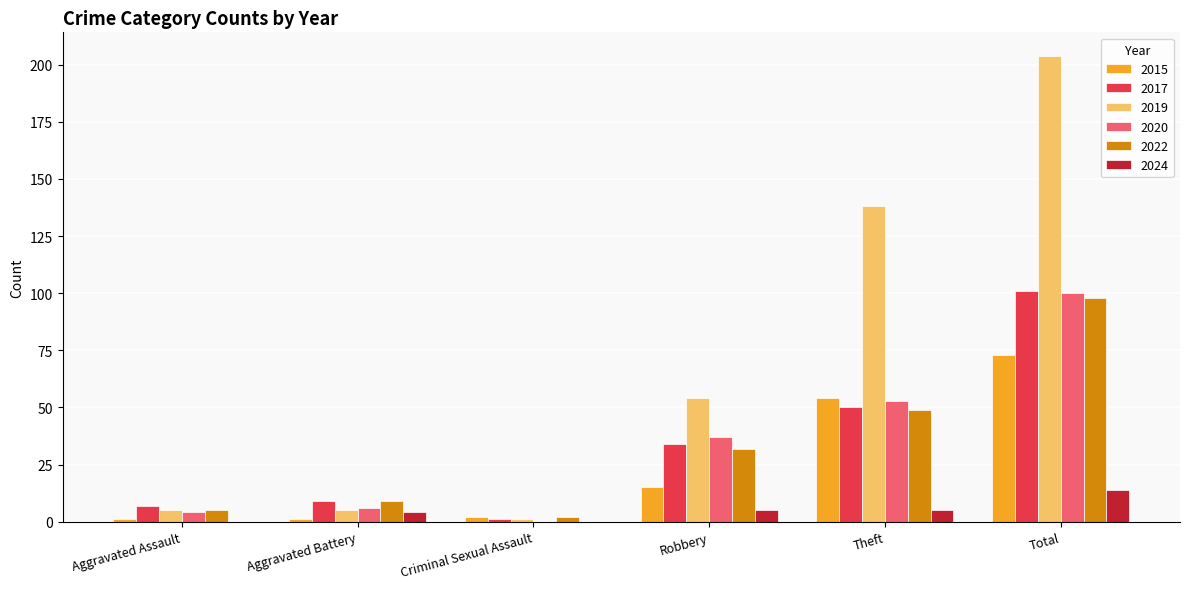

How many categories are shown in the chart?

6